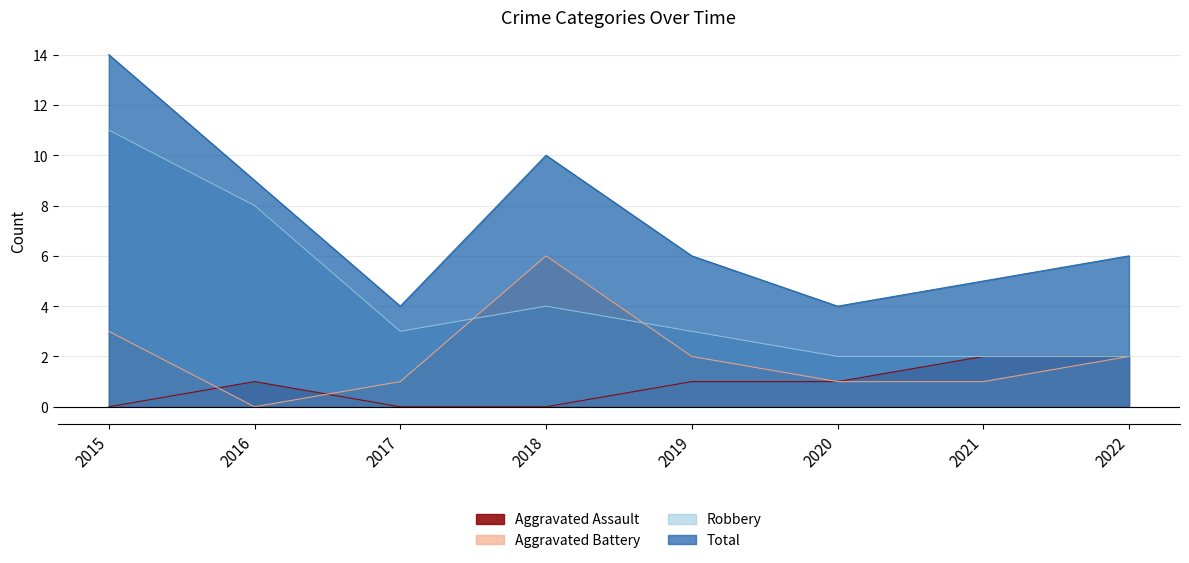

At which category does Robbery reach its first local peak?

2018